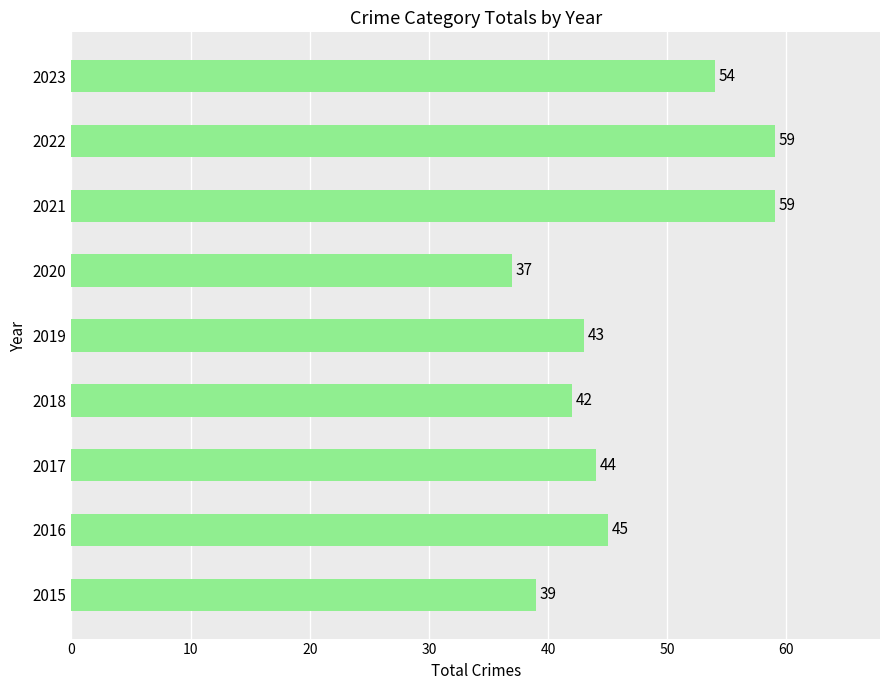

What is the average value?

47